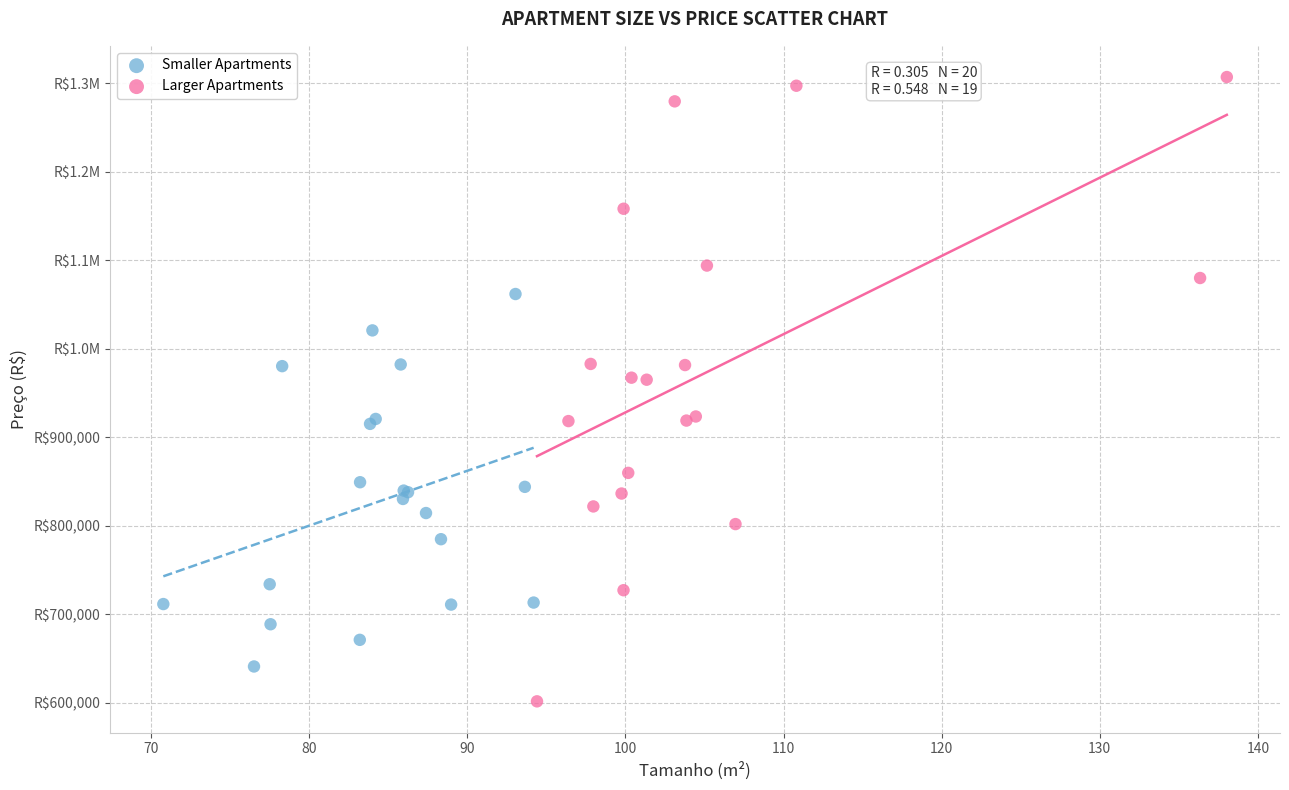

What are all the series names shown in the legend?

Smaller Apartments, Larger Apartments